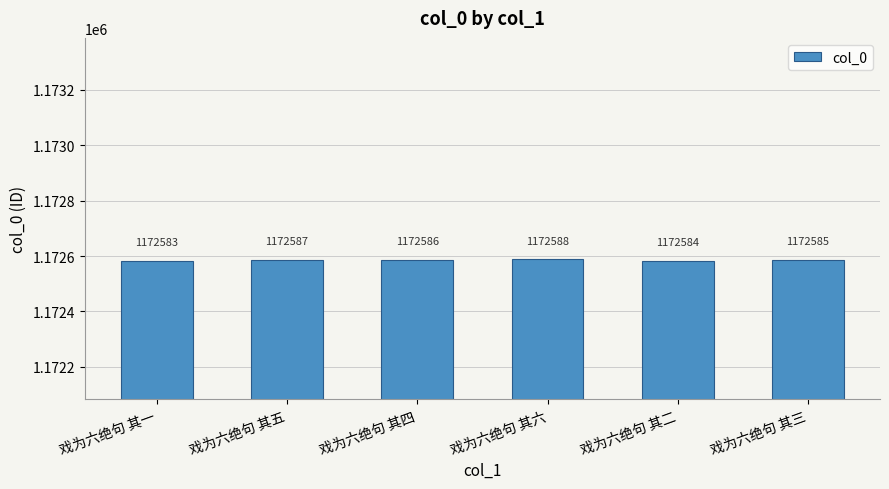

What is the change in value from 戏为六绝句 其一 to 戏为六绝句 其二?

+1